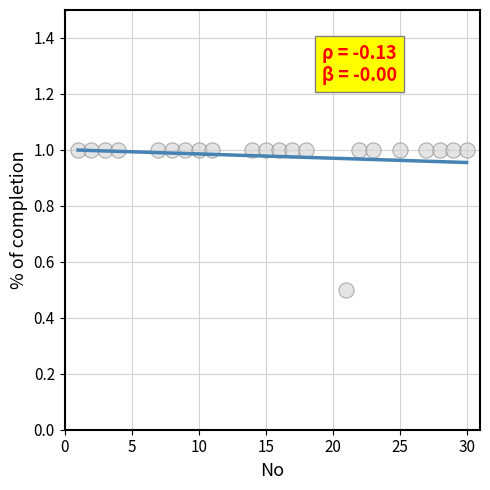

What Y value in the scatter plot is closest to 0?

0.5